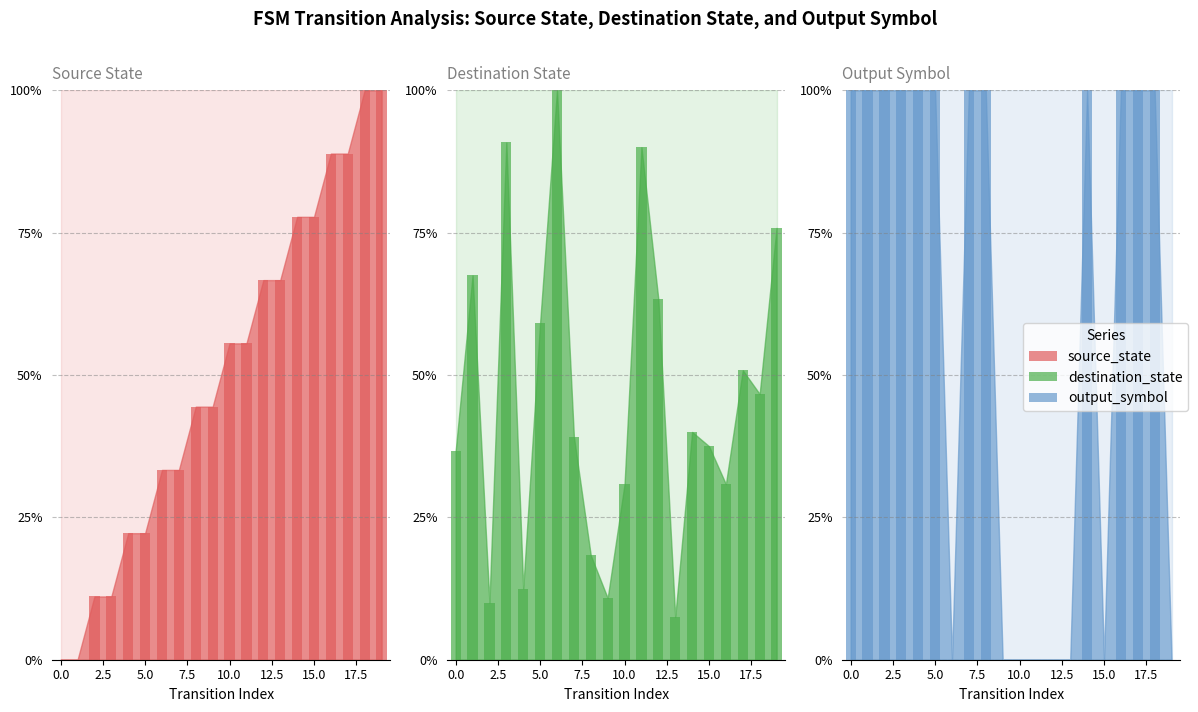

What is the spread (max minus min) of values at 5?

77.8